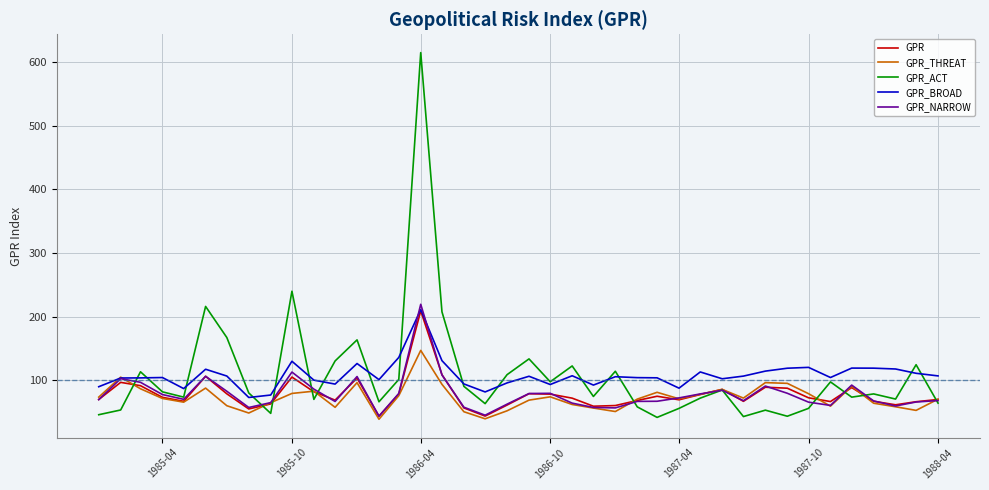

What is the difference between the second highest and minimum values in the GPR series?

65.2